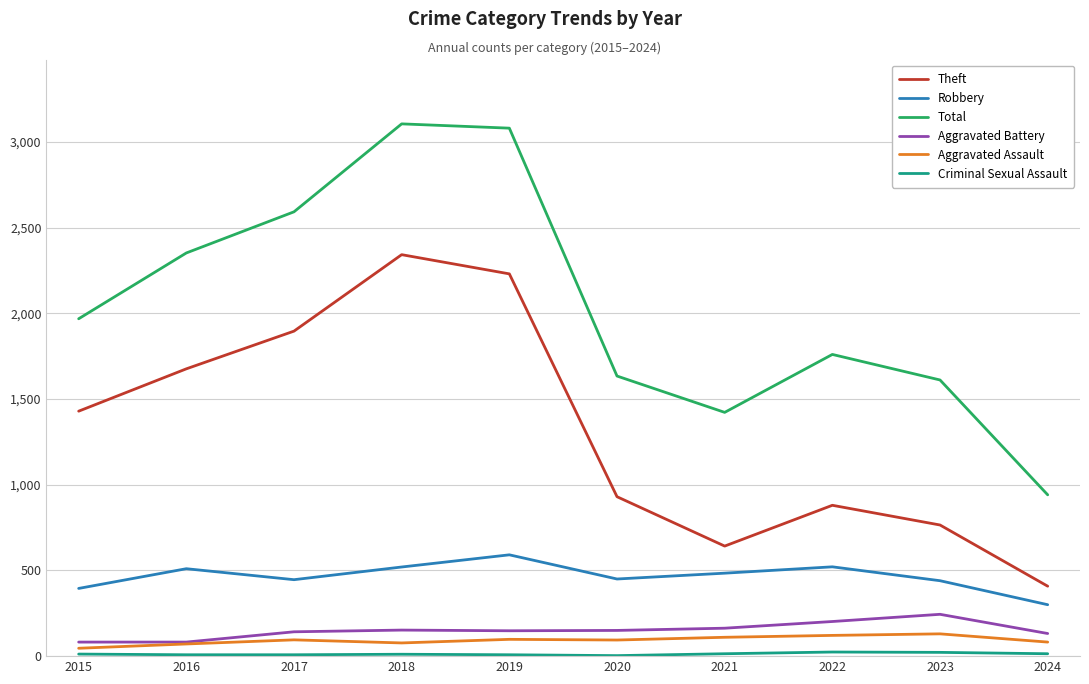

Does the chart display data point markers on the line(s)?

No